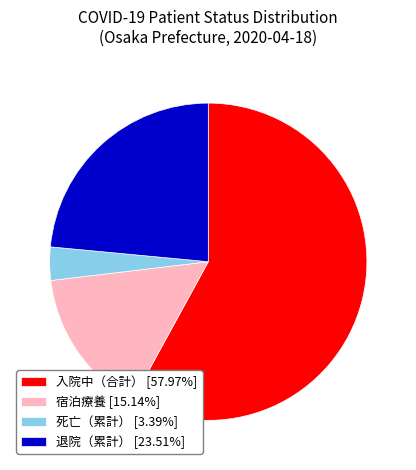

How many slices are in this pie chart?

4